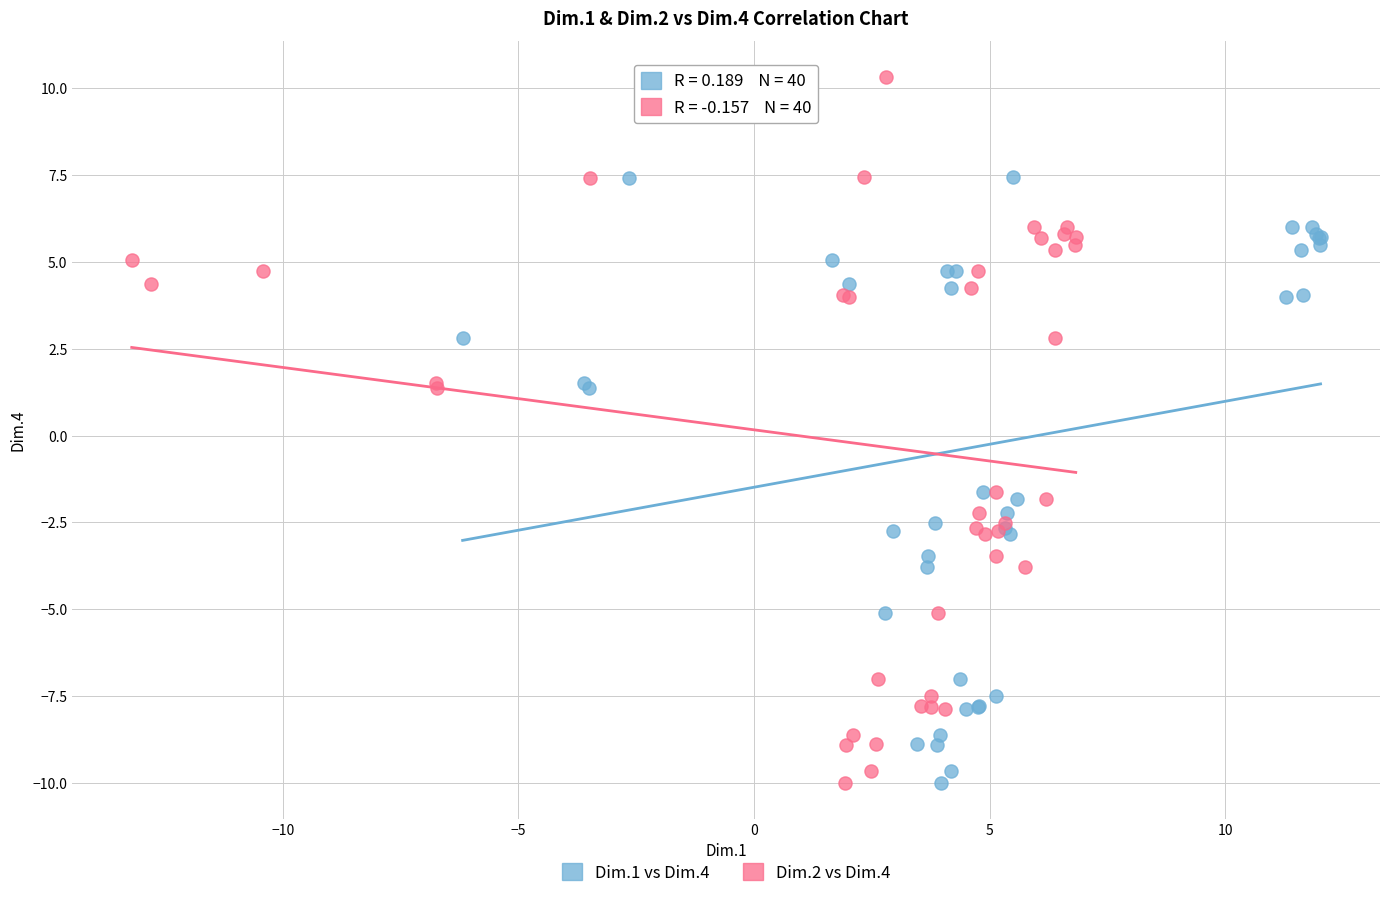

What are all the series names shown in the legend?

Dim.1 vs Dim.4, Dim.2 vs Dim.4